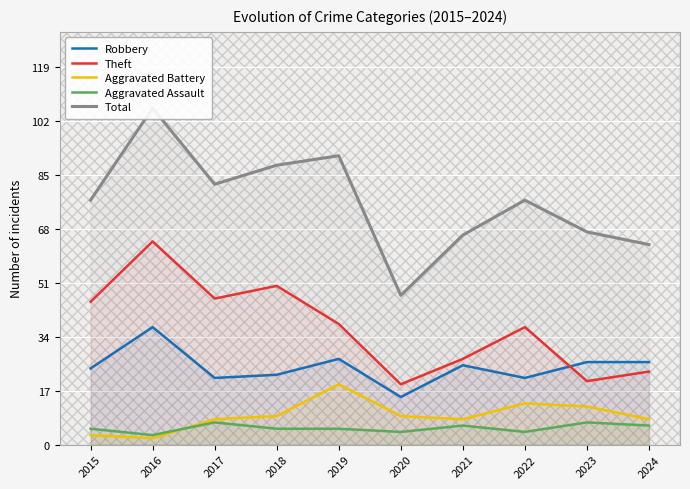

Is the value of Total at 2019 greater than the value of Robbery at 2022?

Yes